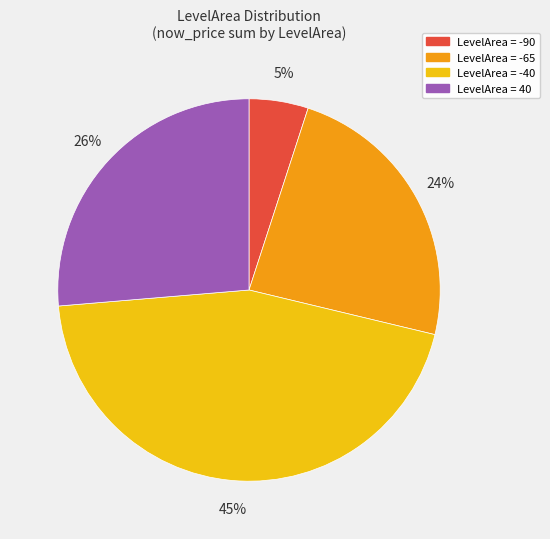

Is there any slice that represents more than half of the pie?

No